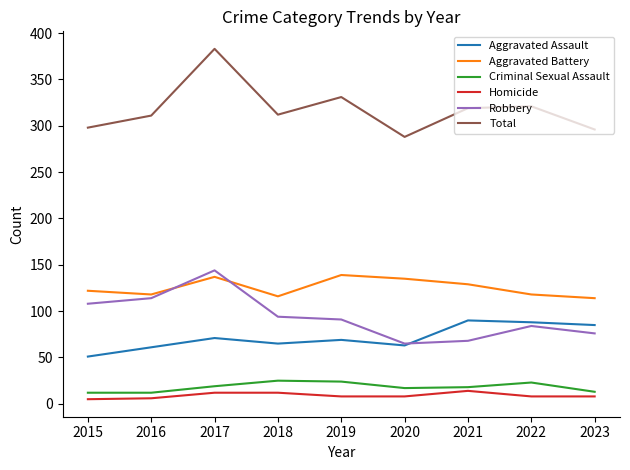

How many lines are shown in the chart?

6